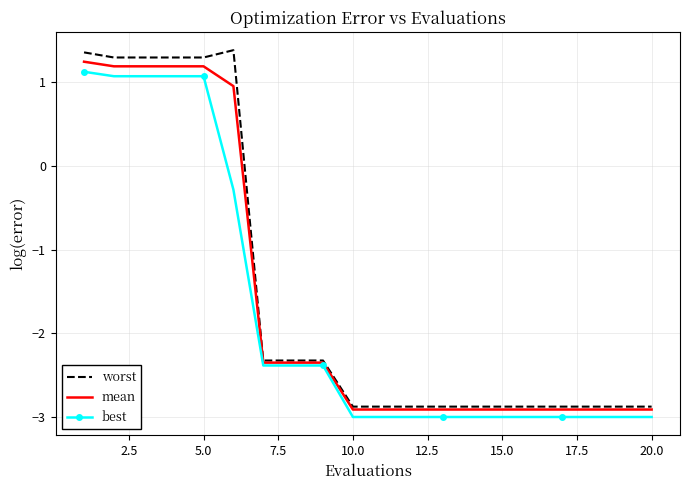

Which series has the largest range (max minus min)?

worst